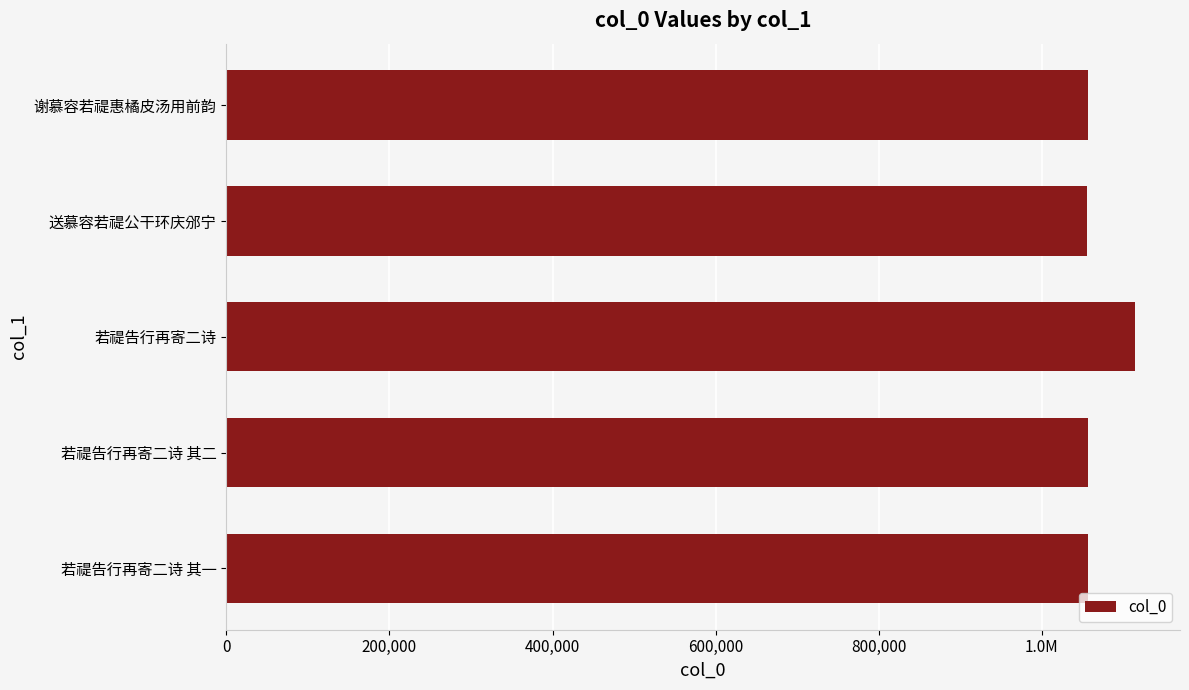

What is the sum of the values at 送慕容若禔公干环庆邠宁 and 谢慕容若禔惠橘皮汤用前韵?

2111727